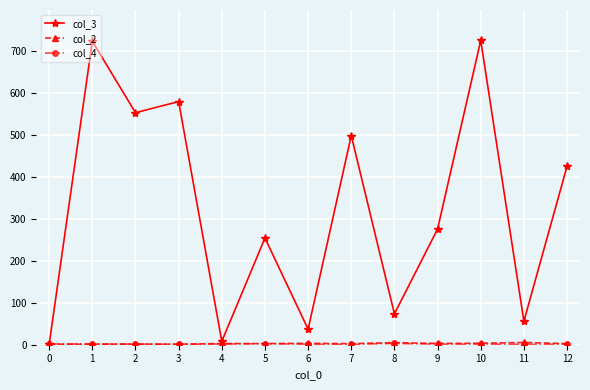

How many lines are shown in the chart?

3